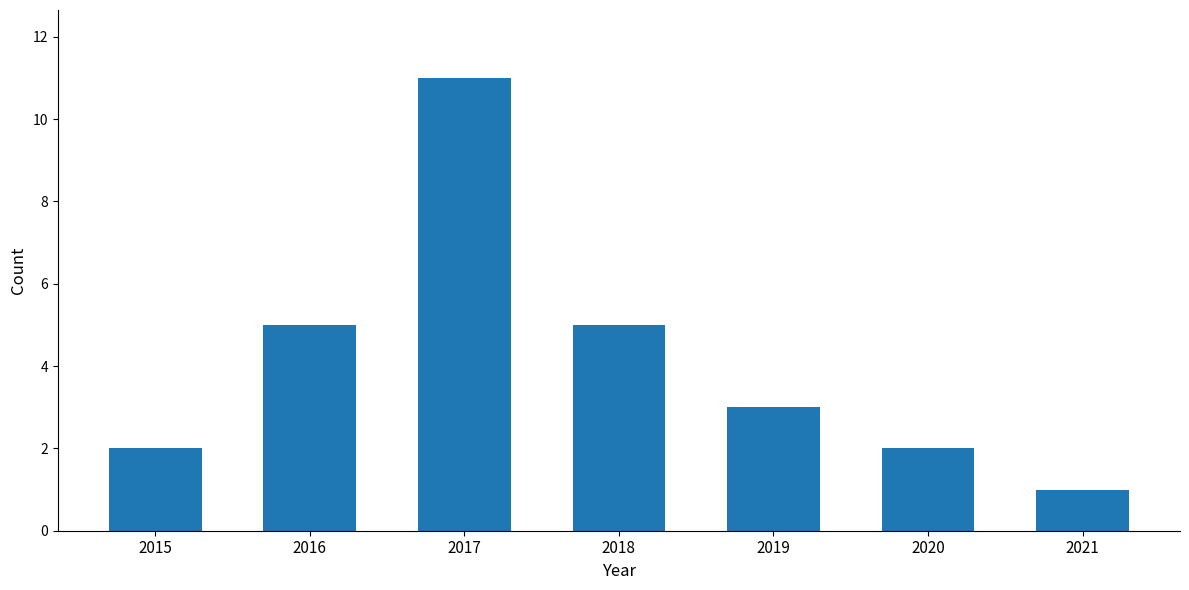

What is the minimum value shown in the chart?

1